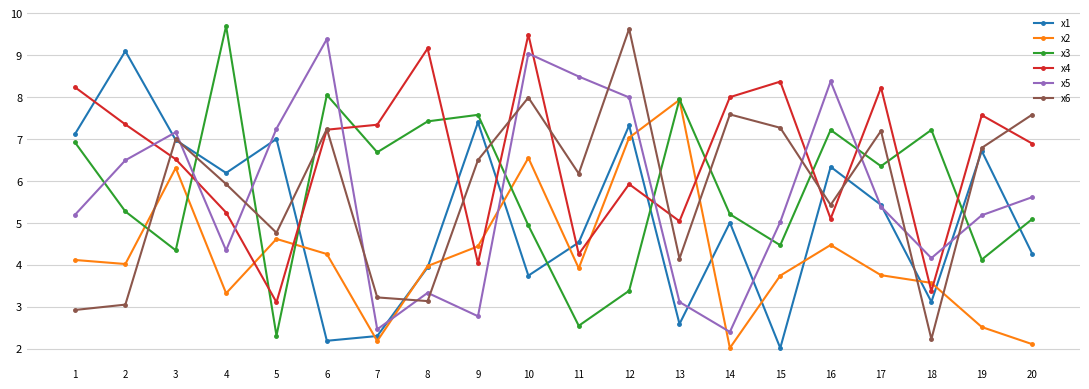

True or false: x3 and x4 cross at least once.

True